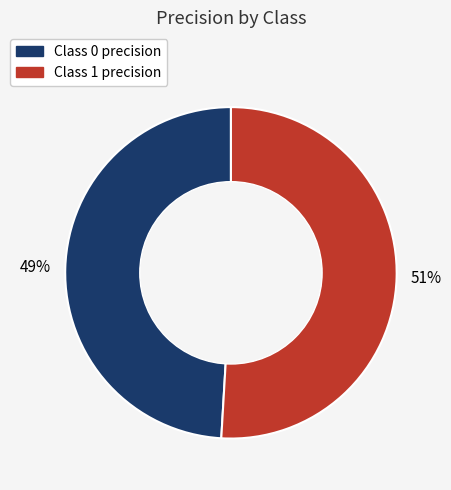

Does any single category account for the majority?

Yes